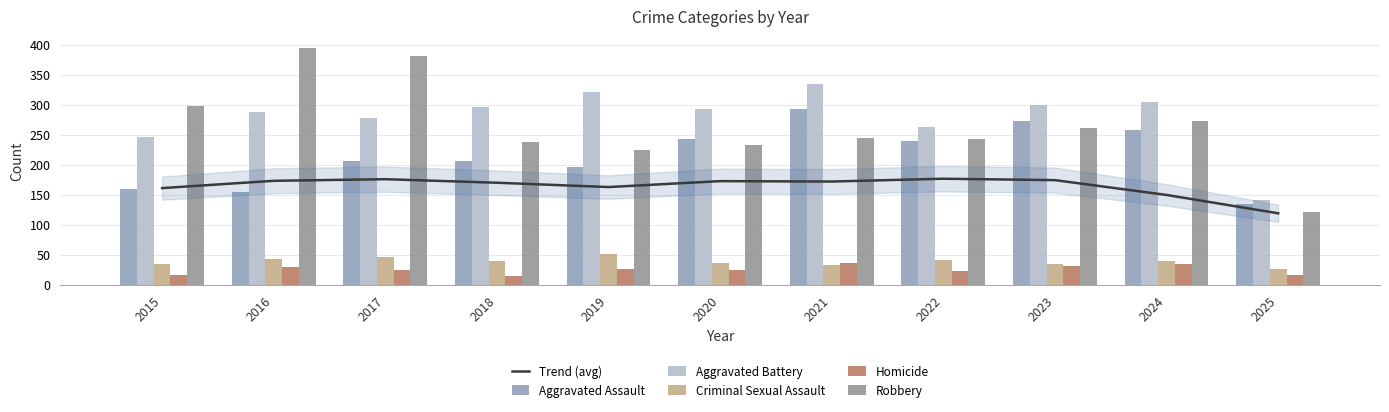

What is the total value across all series at 2015?

915.1